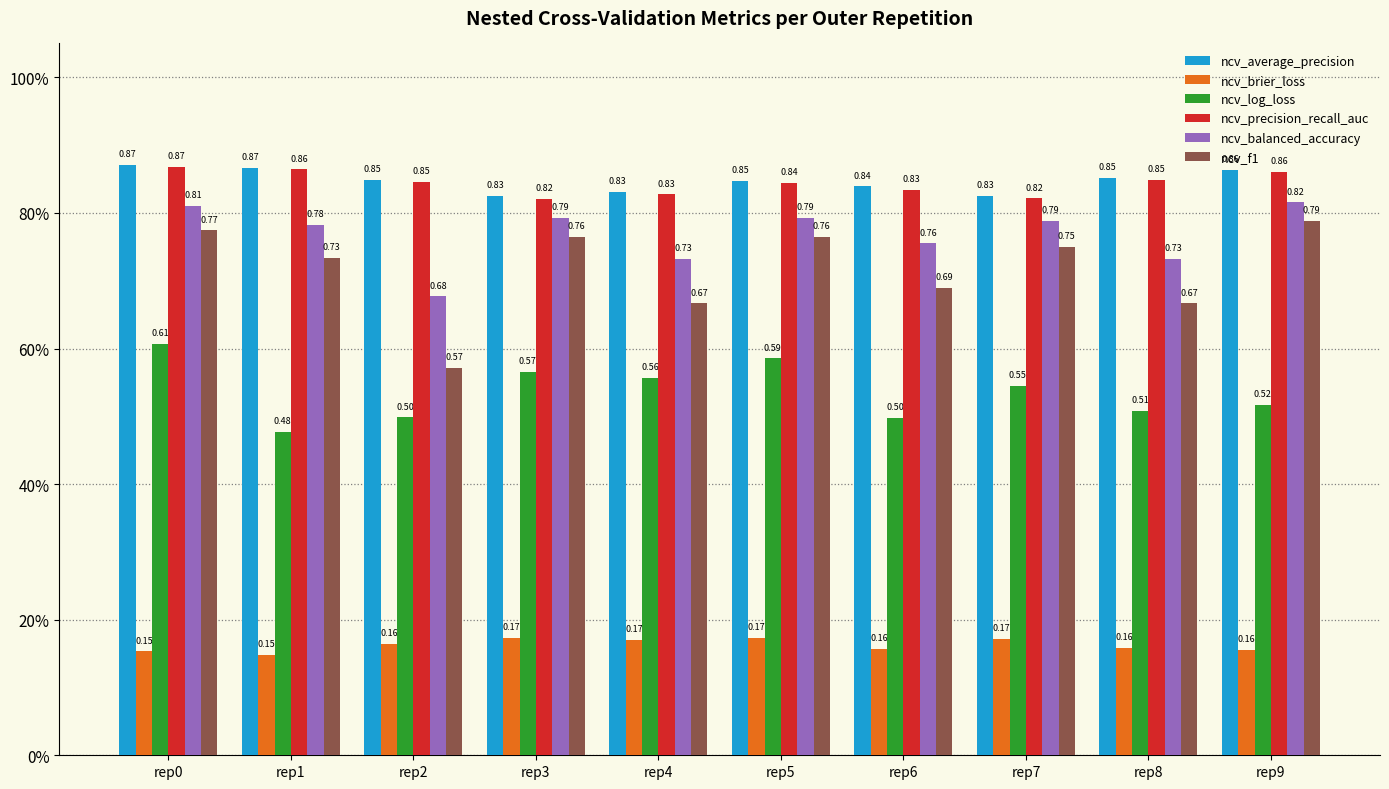

At how many categories does at least one series exceed 0?

10